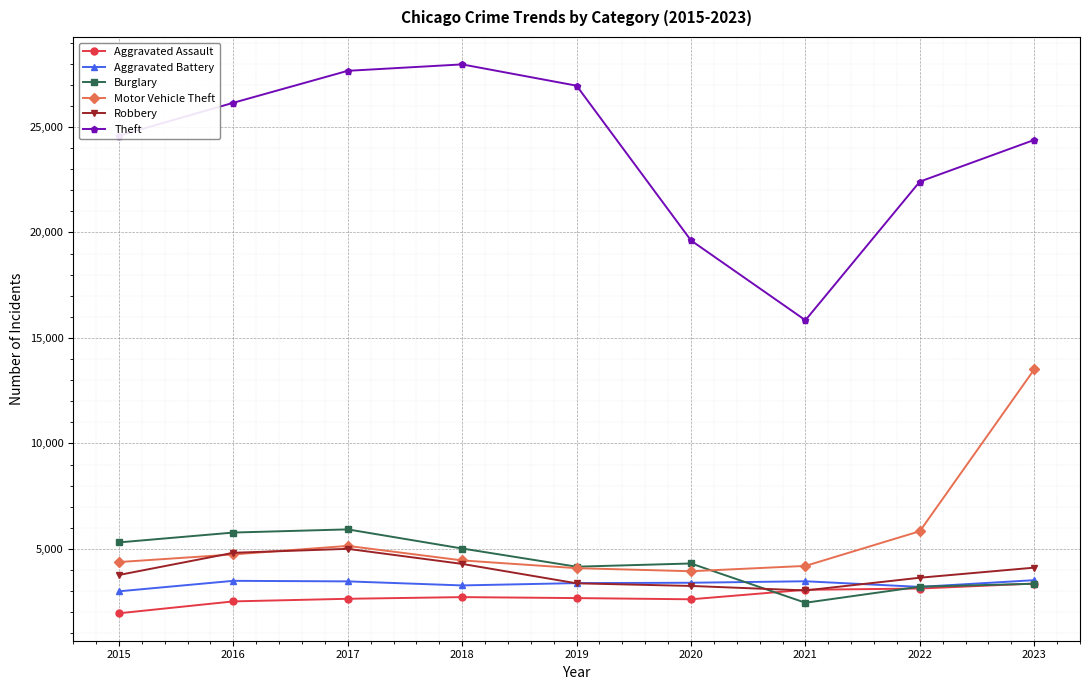

What are all the series names shown in the legend?

Aggravated Assault, Aggravated Battery, Burglary, Motor Vehicle Theft, Robbery, Theft